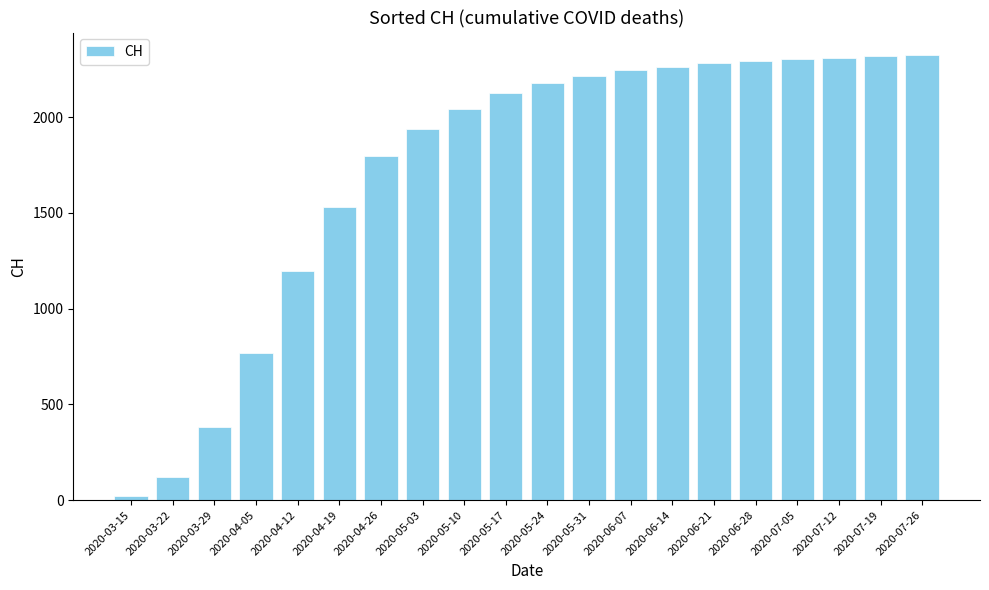

At which category does the chart reach its minimum across all series?

2020-03-15